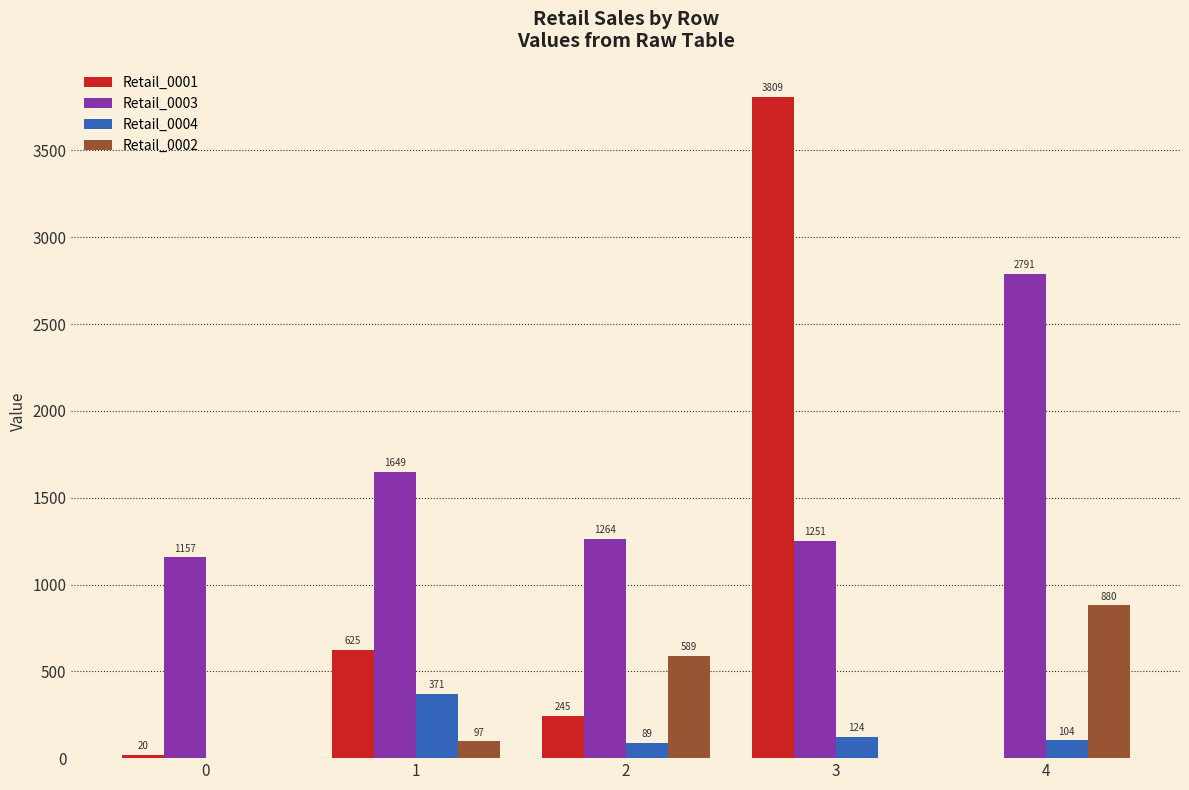

What is the sum of the Retail_0004 values at 0 and 2?

89.0